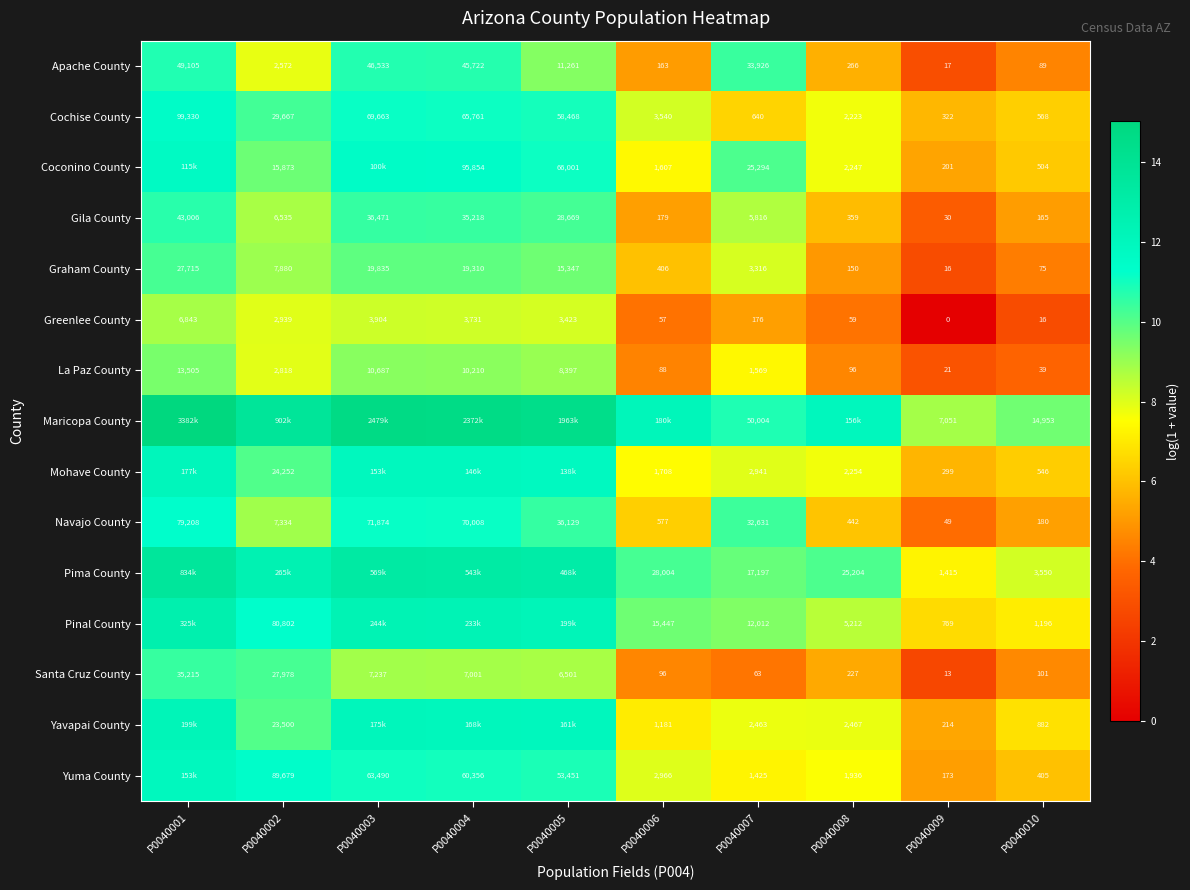

What is the difference between the highest and lowest values at P0040004?

6.5